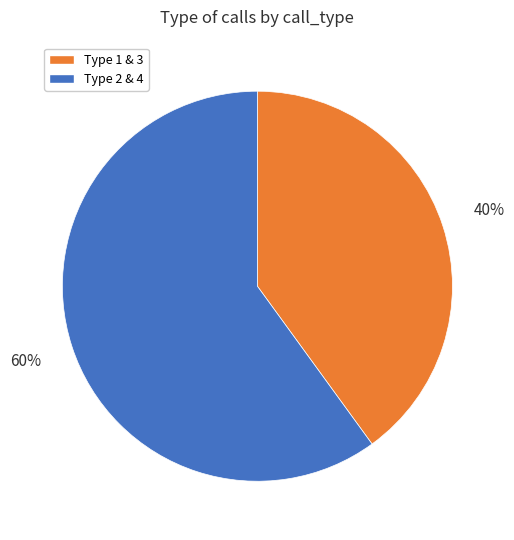

To the nearest percent, what is the difference between the largest and smallest slice percentages?

20%